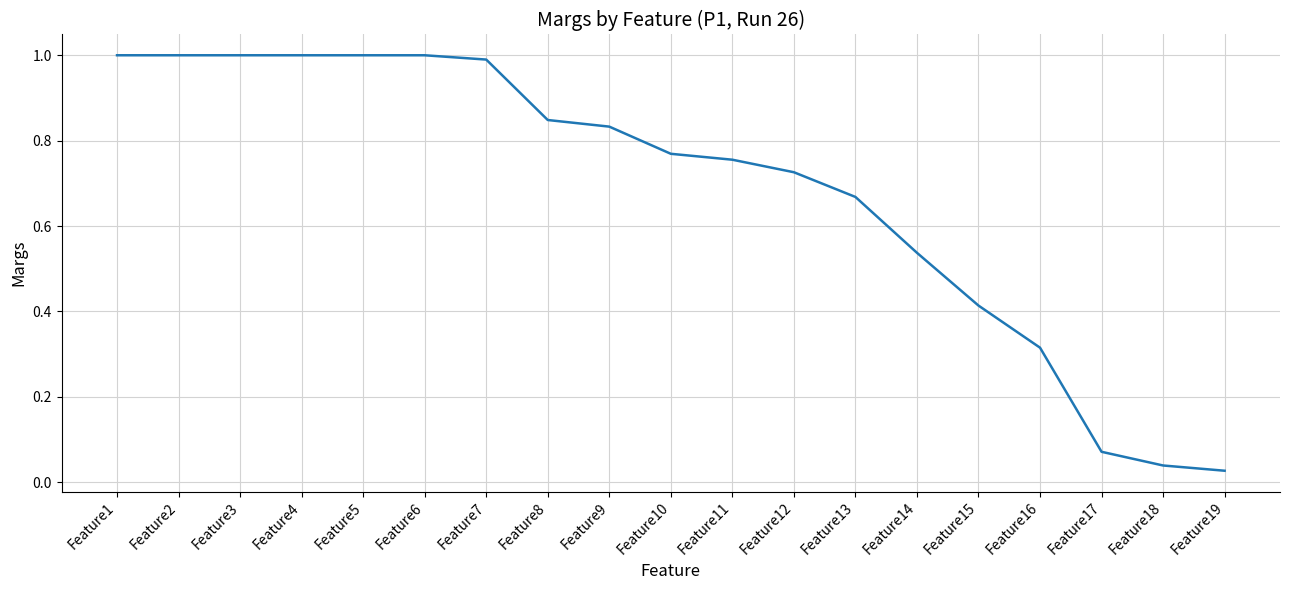

What is the sum of the values at Feature6 and Feature12?

1.7